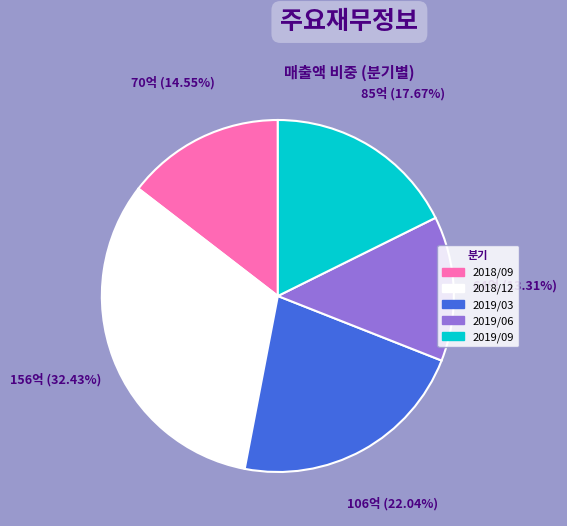

Which category has the smallest portion of the pie?

2019/06